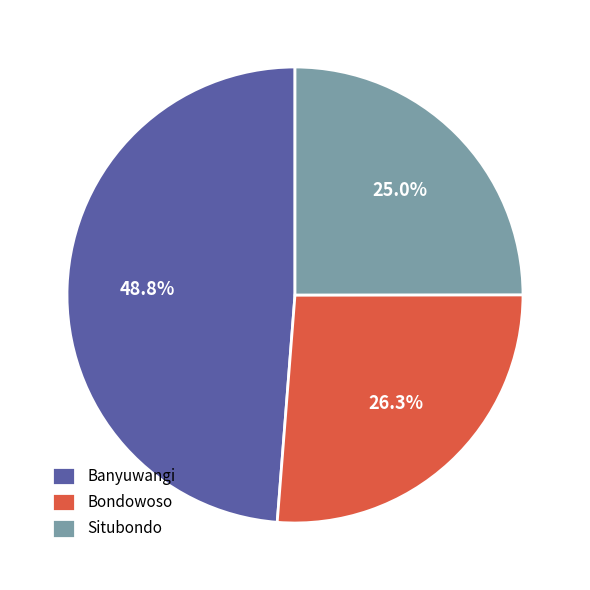

How many segments does this pie chart have?

3